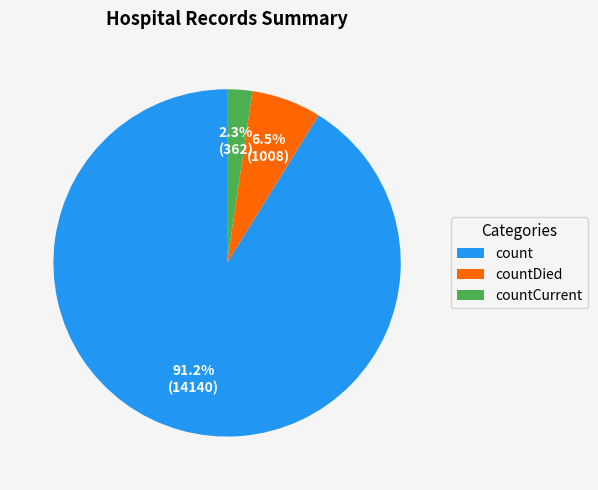

What percentage do countCurrent and count together represent?

93.5%